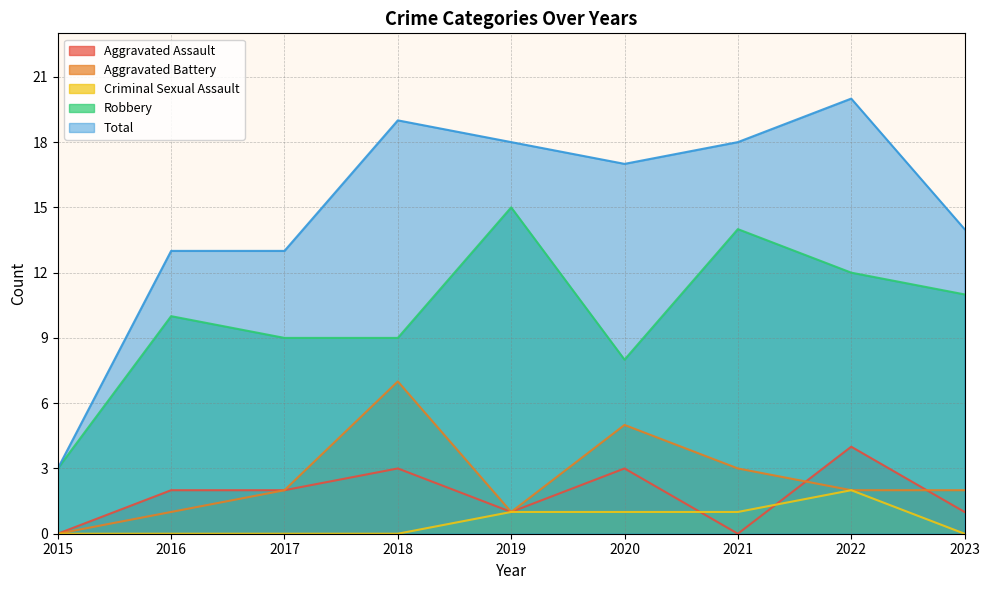

At which category does Total reach its first local peak?

2018